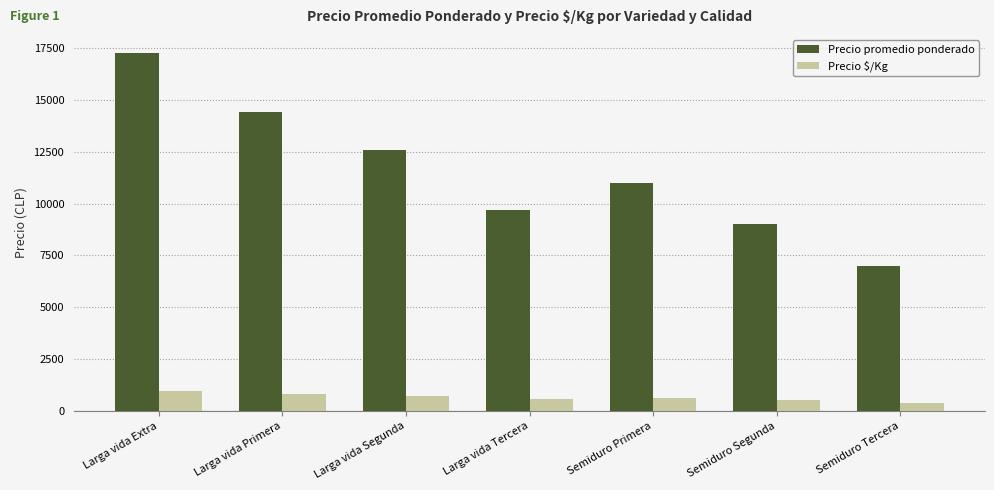

What is the label of the 5th bar from the right?

Larga vida Segunda